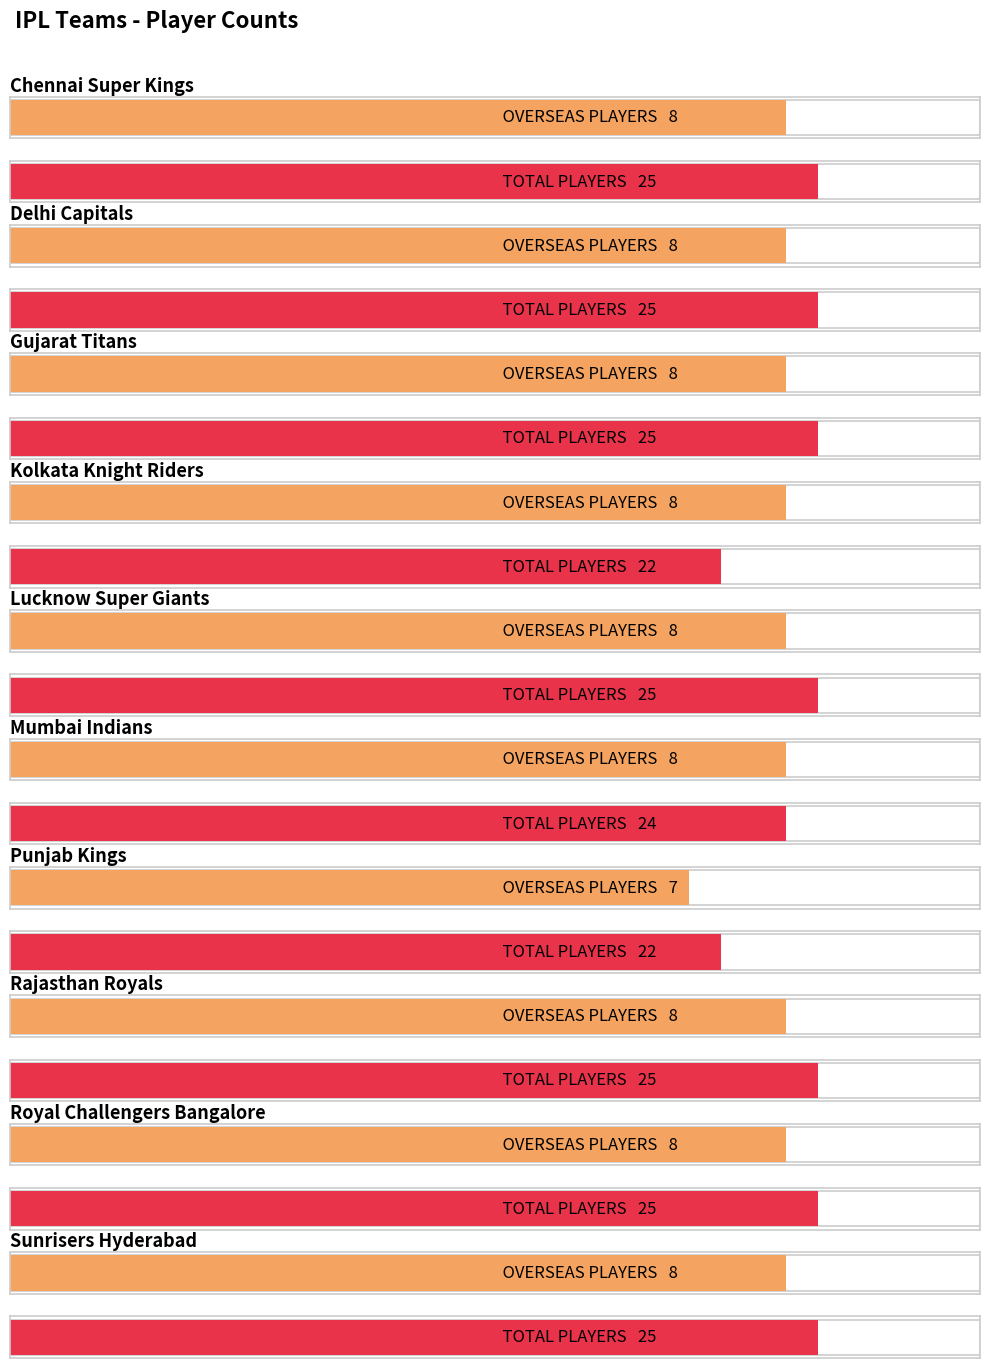

What is the total value across all series at Chennai Super Kings?

33